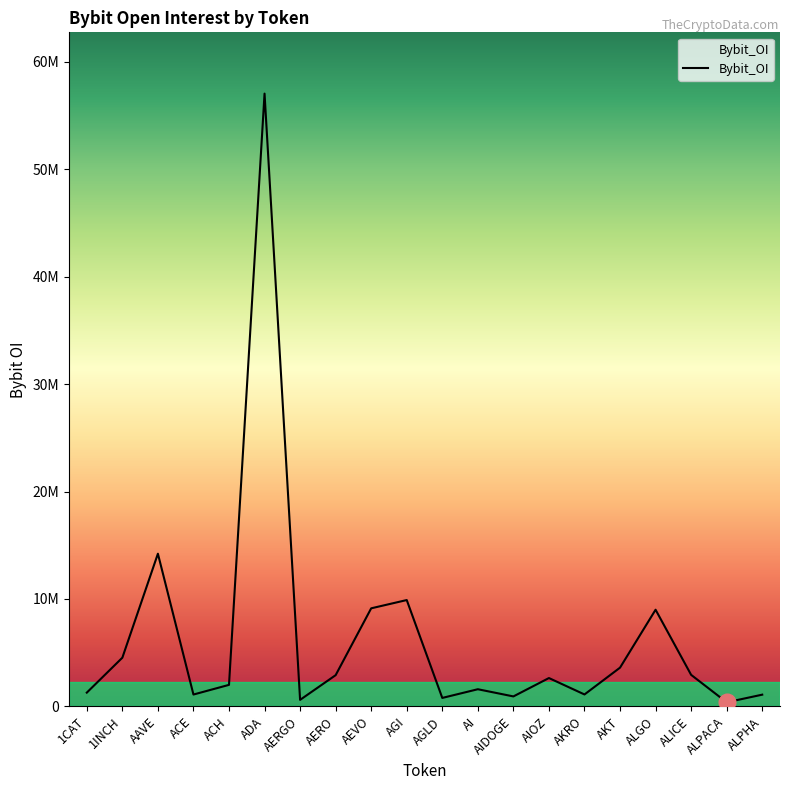

What is the approximate value at AGI, to the nearest 10?

9898740